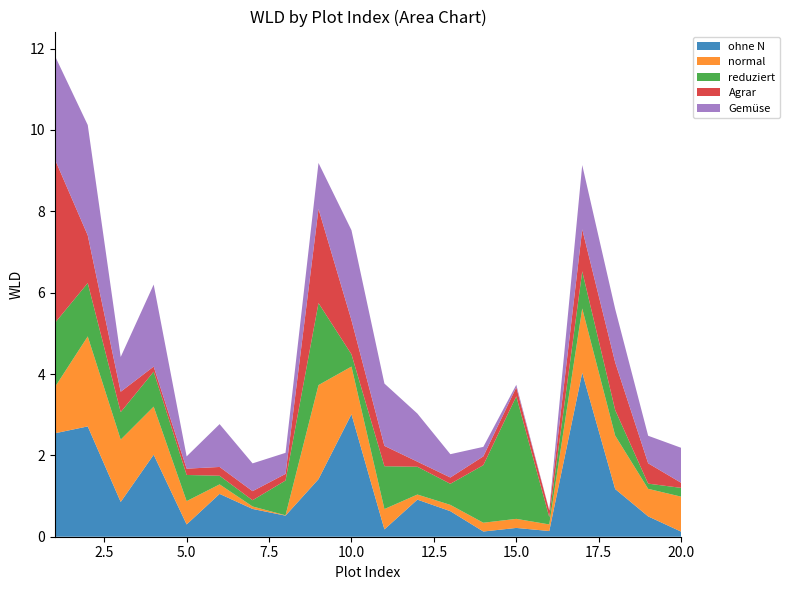

Reading left to right, what are all the values shown in this chart?

ohne N: 1=2.5	2=2.7	3=0.9	4=2.0	5=0.3	6=1.1	7=0.7	8=0.5	9=1.4	10=3.0	11=0.2	12=0.9	13=0.6	14=0.1	15=0.2	16=0.1	17=4.0	18=1.2	19=0.5	20=0.1
normal: 1=1.1	2=2.2	3=1.5	4=1.2	5=0.6	6=0.2	7=0.1	8=0.0	9=2.3	10=1.2	11=0.5	12=0.1	13=0.2	14=0.2	15=0.2	16=0.2	17=1.6	18=1.3	19=0.7	20=0.9
reduziert: 1=1.6	2=1.3	3=0.7	4=0.9	5=0.6	6=0.2	7=0.2	8=0.9	9=2.0	10=0.3	11=1.1	12=0.7	13=0.5	14=1.4	15=3.0	16=0.2	17=0.9	18=0.6	19=0.1	20=0.2
Agrar: 1=4.0	2=1.2	3=0.5	4=0.1	5=0.2	6=0.2	7=0.2	8=0.2	9=2.3	10=0.8	11=0.5	12=0.1	13=0.2	14=0.2	15=0.2	16=0.2	17=1.0	18=1.2	19=0.5	20=0.1
Gemüse: 1=2.5	2=2.7	3=0.9	4=2.0	5=0.3	6=1.1	7=0.7	8=0.5	9=1.1	10=2.2	11=1.5	12=1.2	13=0.6	14=0.2	15=0.1	16=0.0	17=1.6	18=1.3	19=0.7	20=0.9